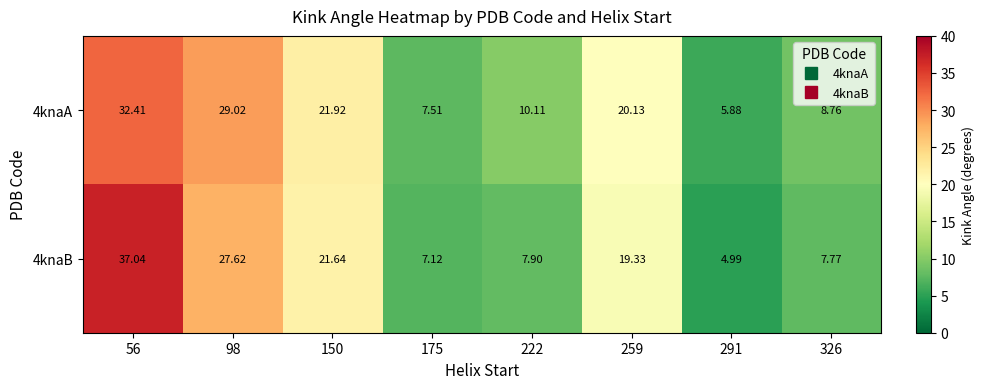

Is the value of 4knaA at 56 greater than the value of 4knaB at 326?

Yes